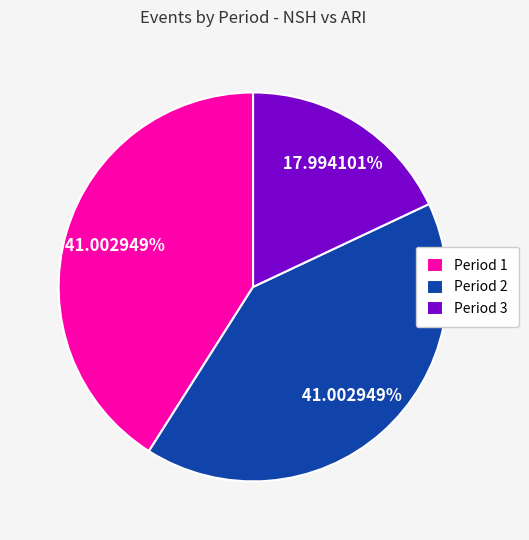

Which has a higher value, Period 2 or Period 3?

Period 2